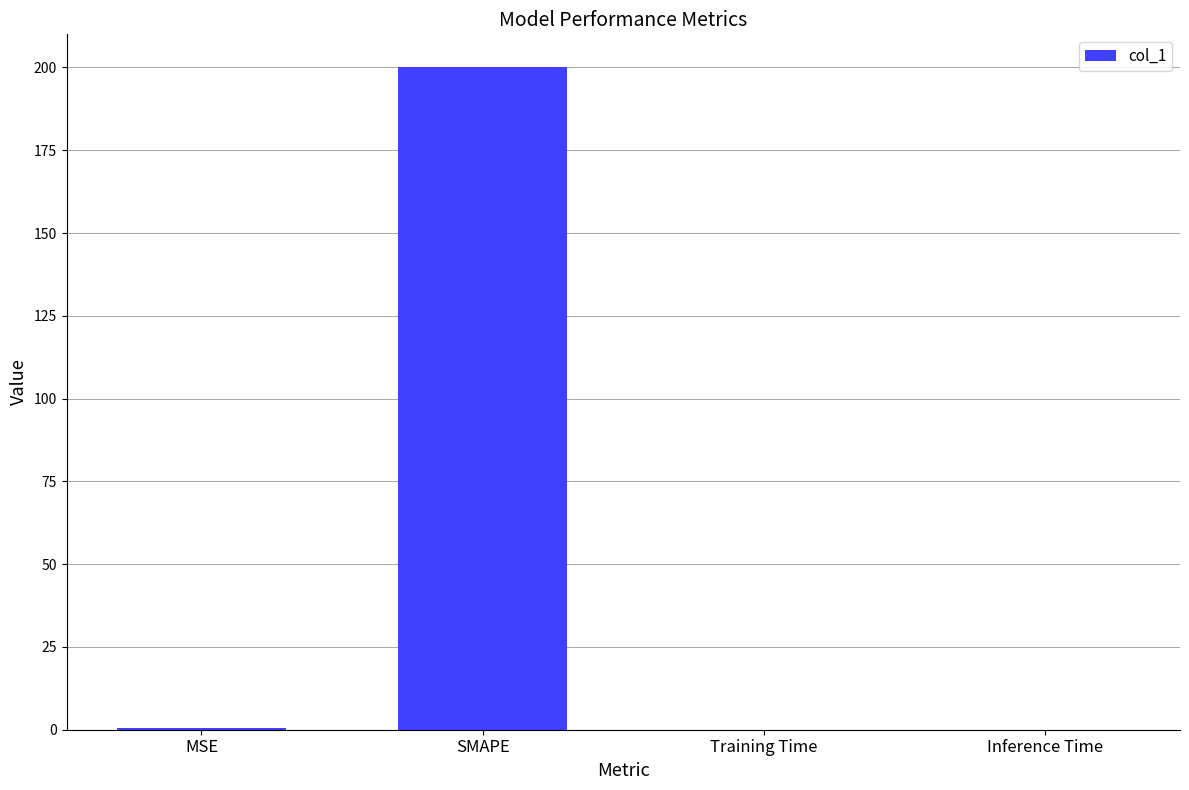

Which label corresponds to the largest value in the chart?

SMAPE